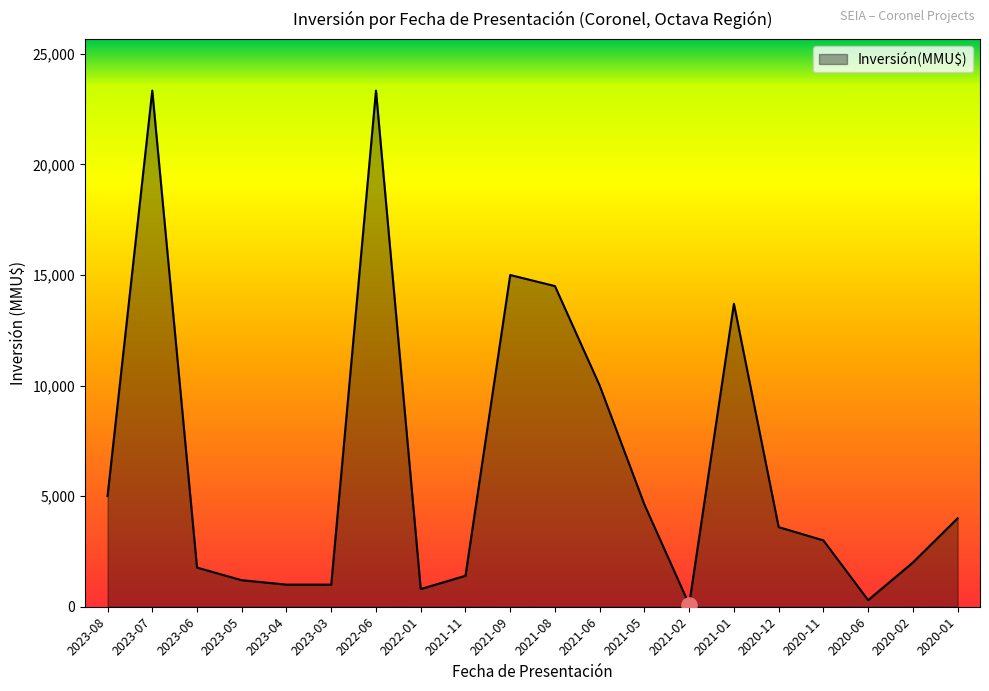

What is the change in value from 2022-01 to 2020-06?

-500